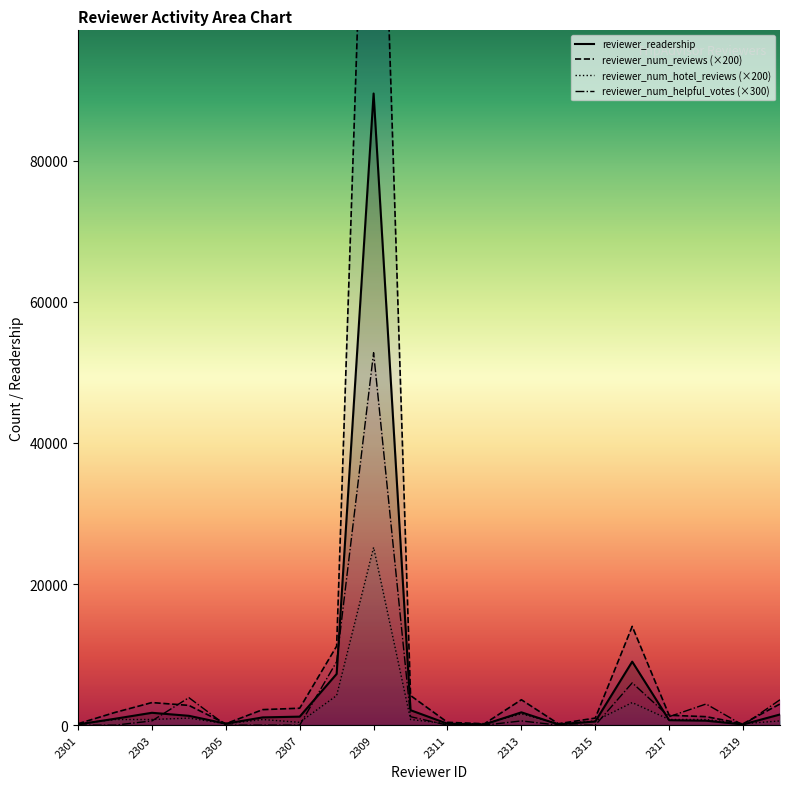

What is the value of the reviewer_readership point at the 19th from the left?

101